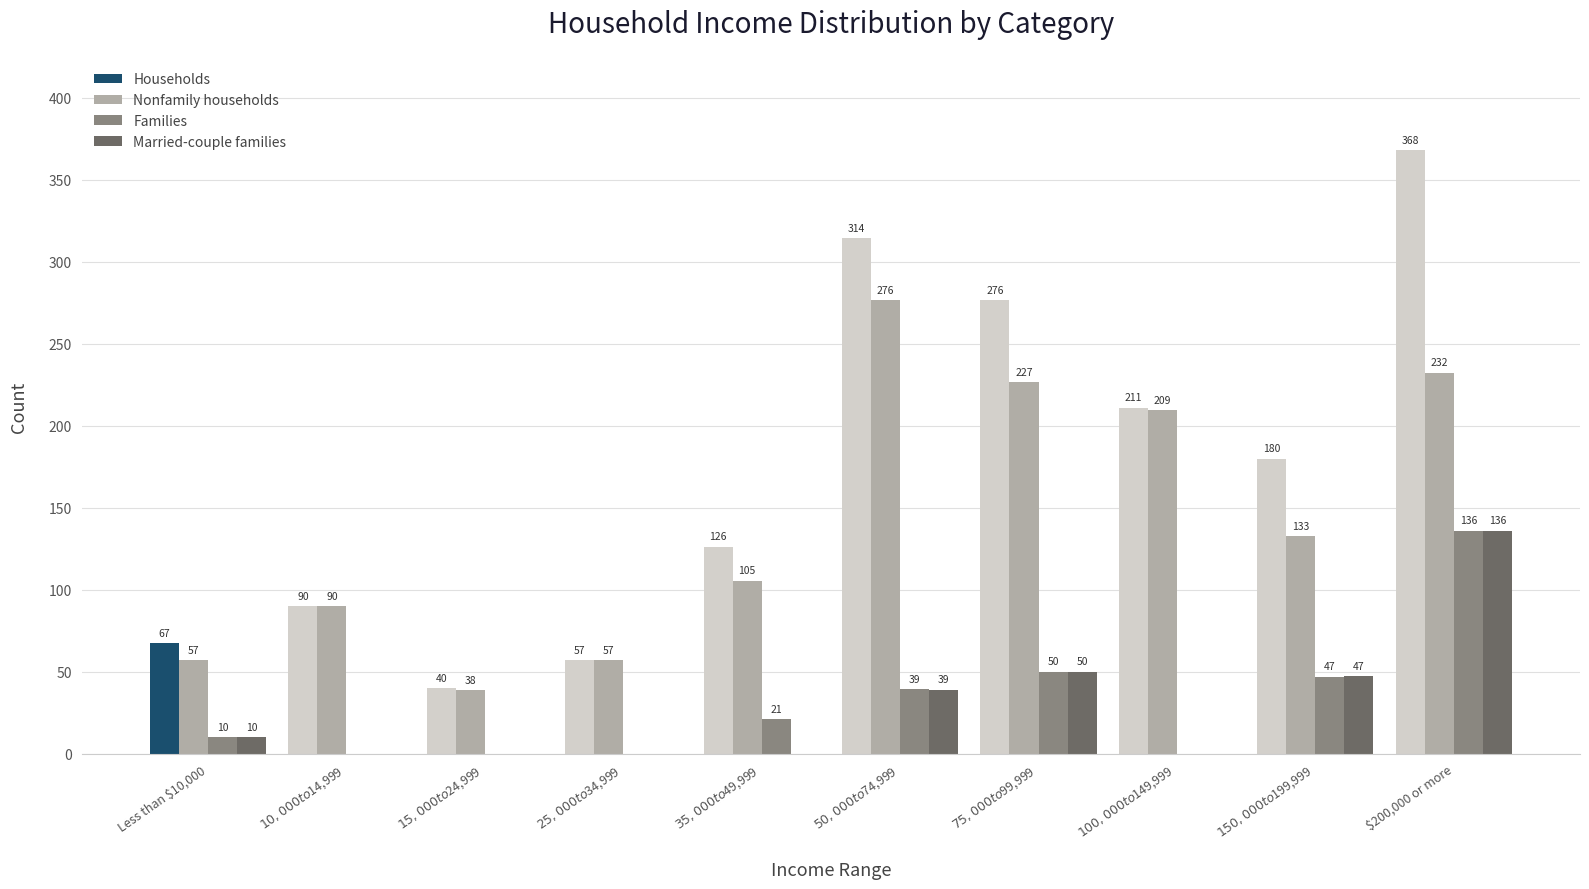

What value does the Married-couple families series have at $200,000 or more?

135.9